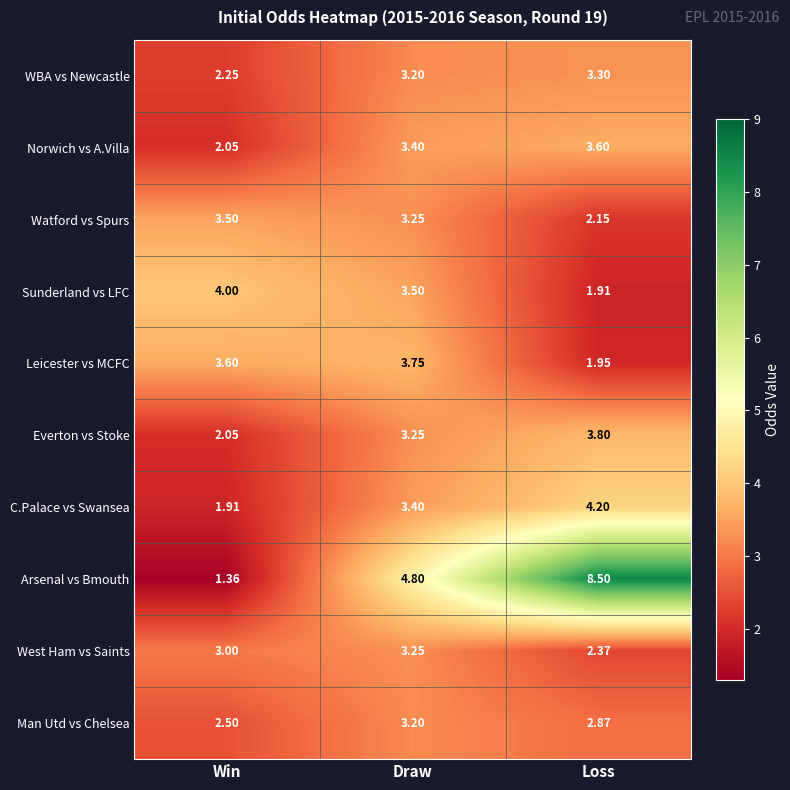

Which series has the largest total across all categories?

Arsenal vs Bmouth